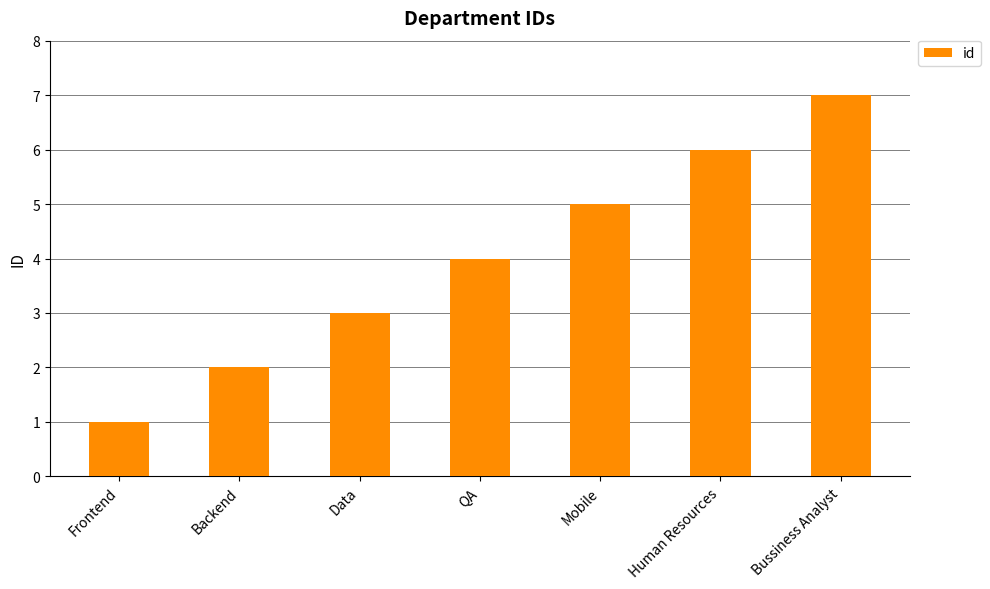

Reading right to left, transcribe all the data shown in this chart.

Bussiness Analyst=7	Human Resources=6	Mobile=5	QA=4	Data=3	Backend=2	Frontend=1